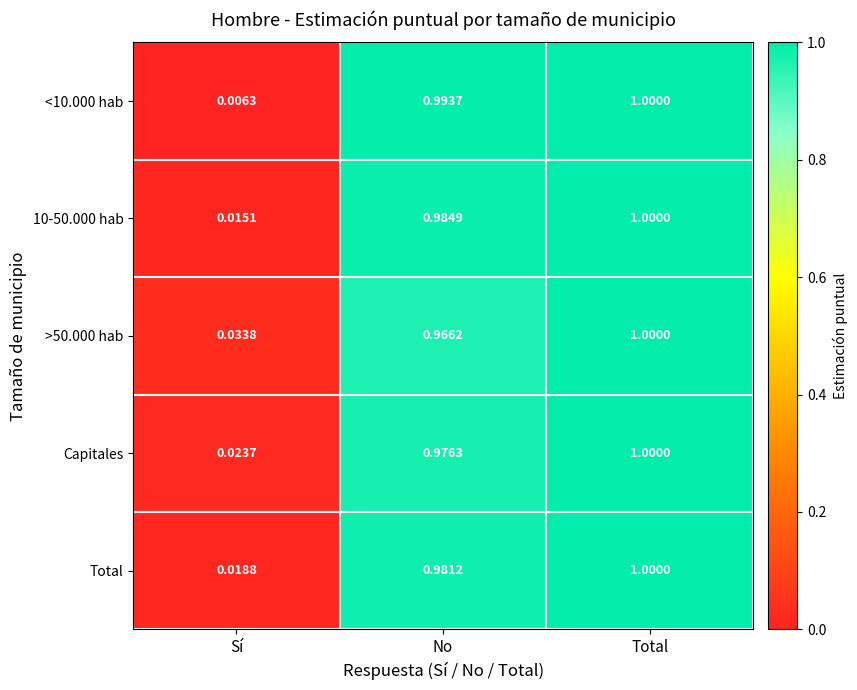

Where is >50.000 hab nearest to the value 0?

Sí